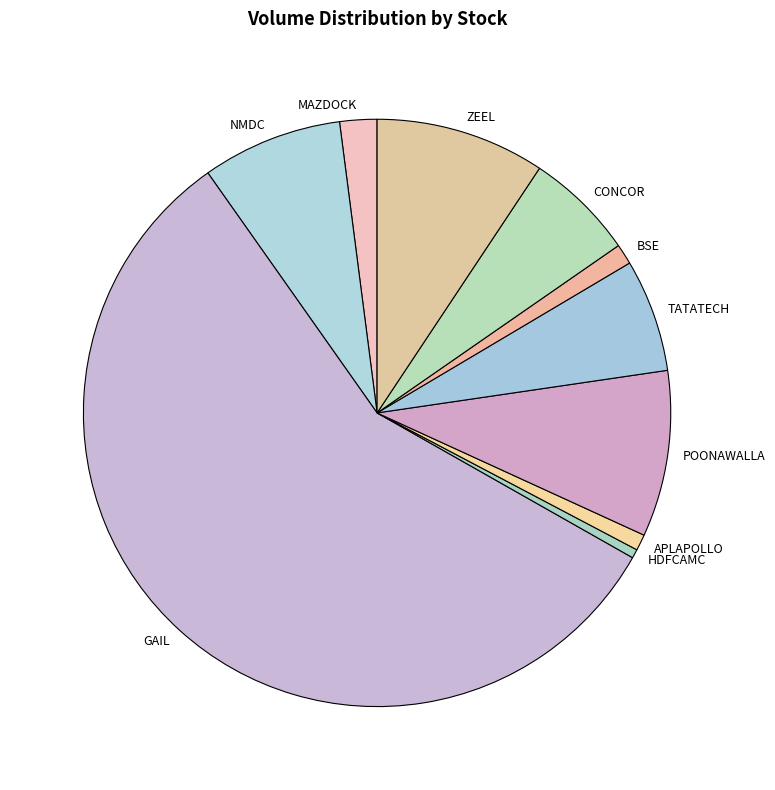

Does APLAPOLLO represent more than half of the total?

No